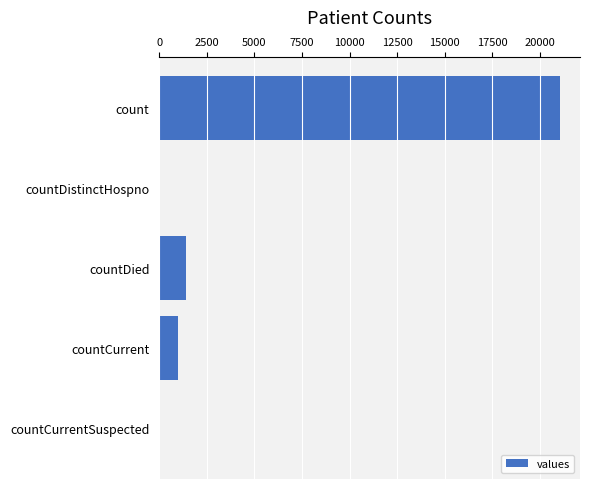

What is the sum of all values?

23461